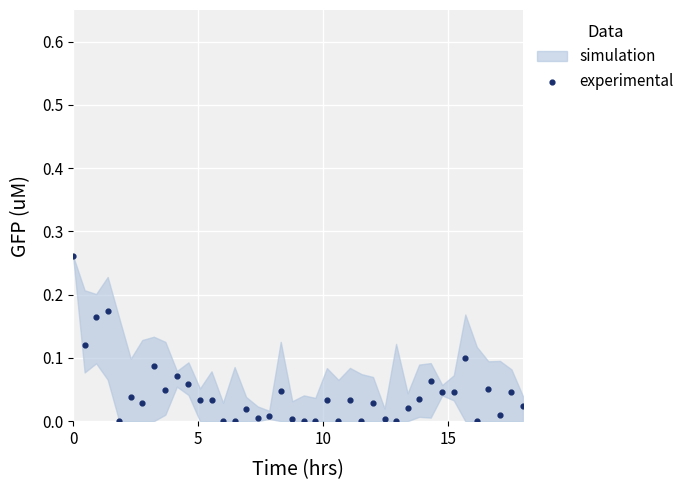

What is the range of X values (max minus min)?

18.0